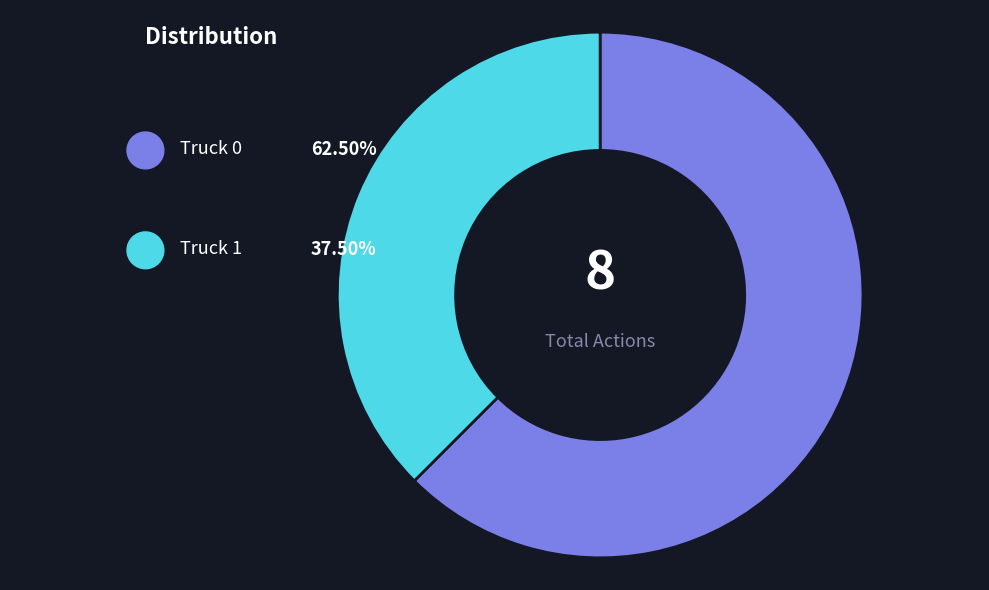

The Truck 0 slice represents 62% of the pie. True or false?

True